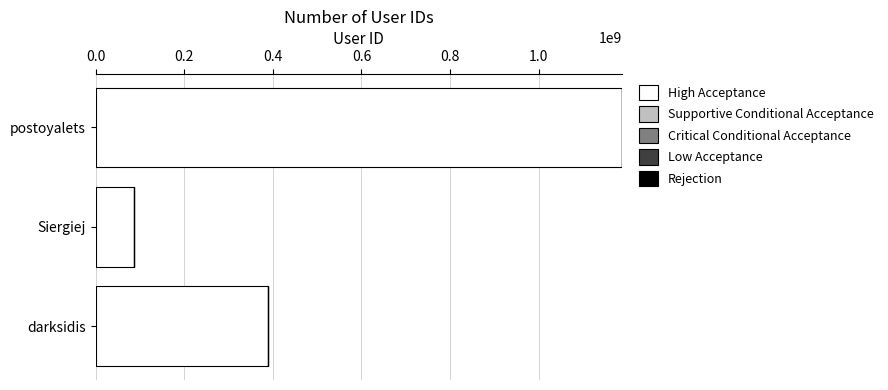

Which label corresponds to the smallest value in the chart?

Siergiej